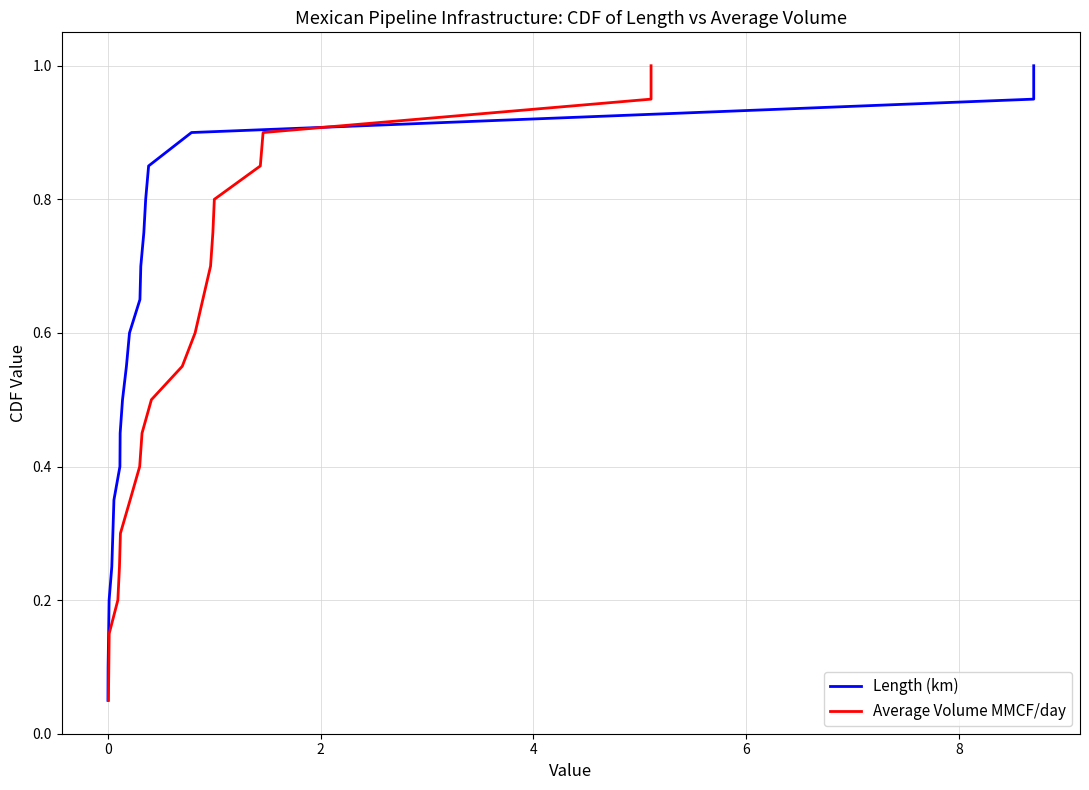

The value of Average Volume MMCF/day at 7 is 0.1. True or false?

False